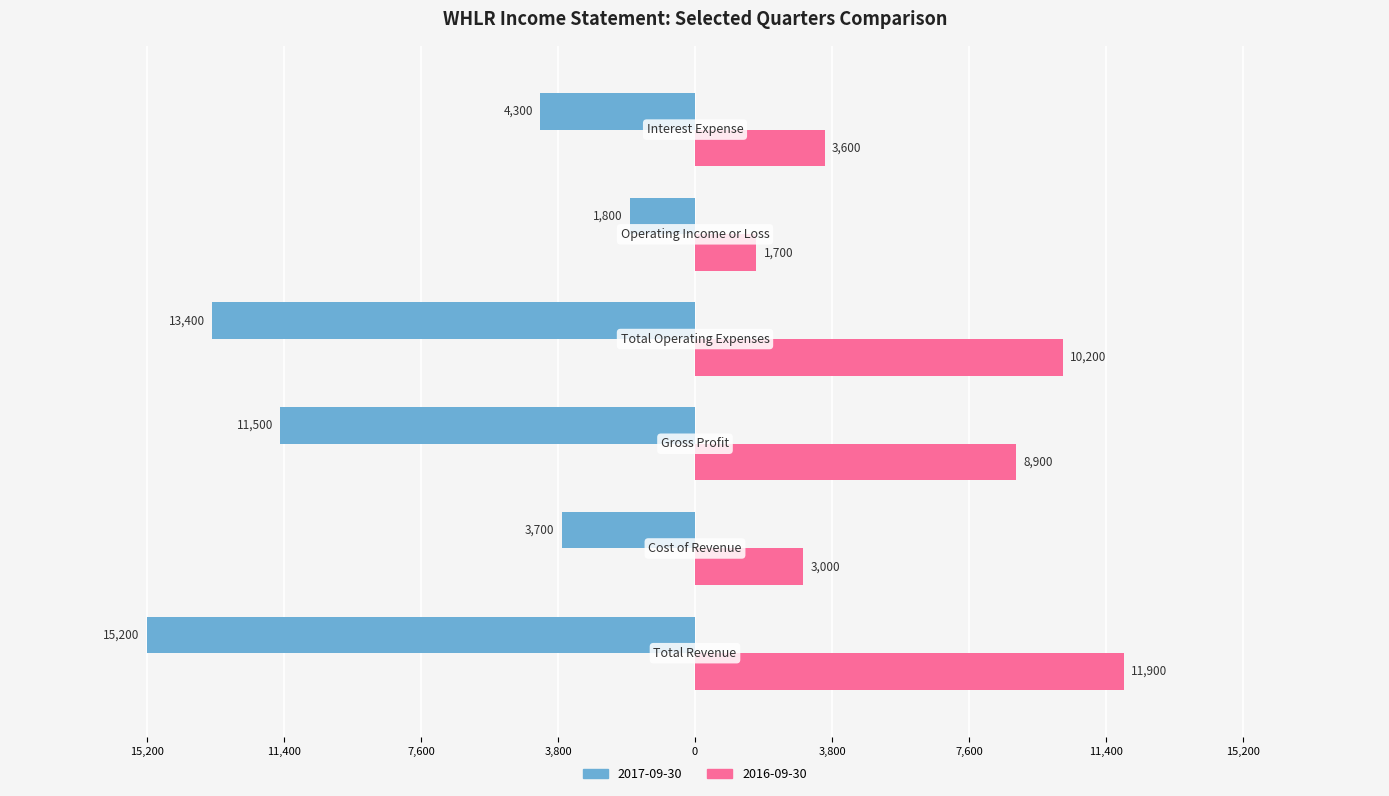

What are all the series names shown in the legend?

2017-09-30, 2016-09-30